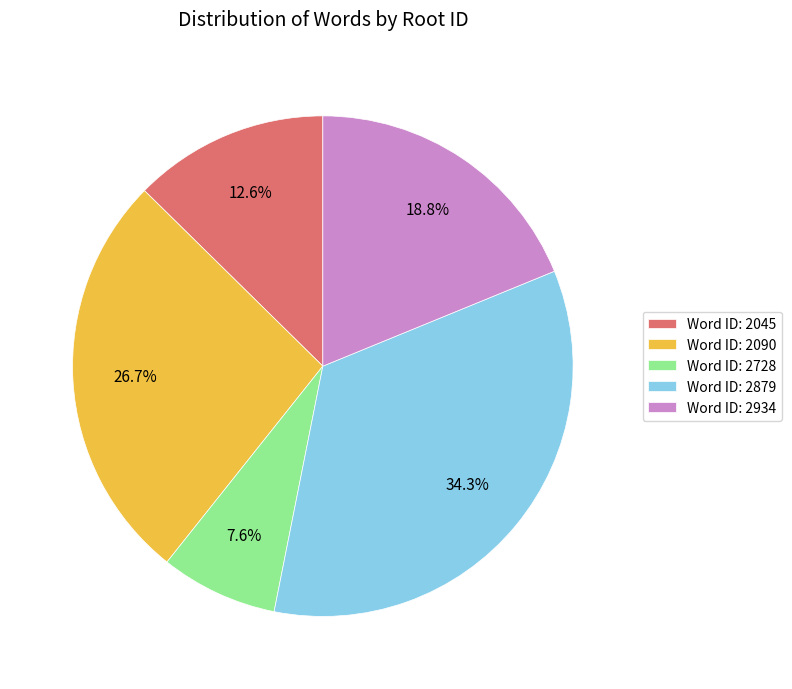

Which has a higher value, Word ID: 2934 or Word ID: 2728?

Word ID: 2934